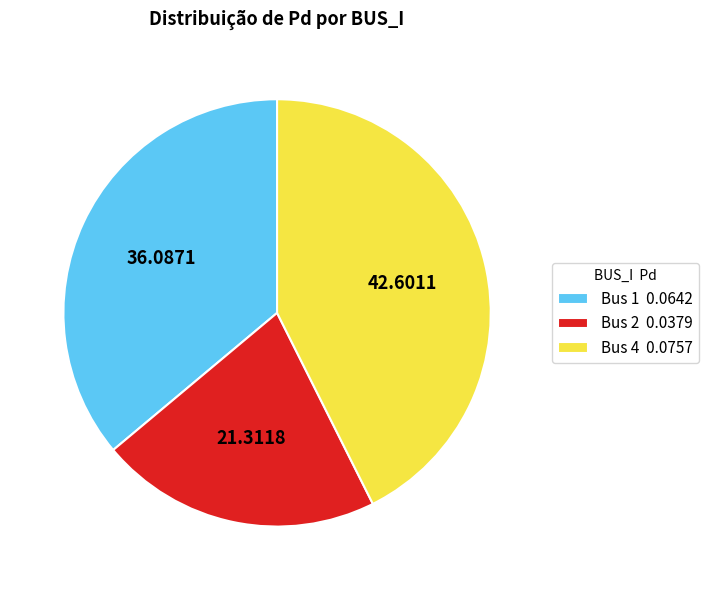

Combined, do Bus 1 0.0642 and Bus 4 0.0757 account for over 50%?

Yes